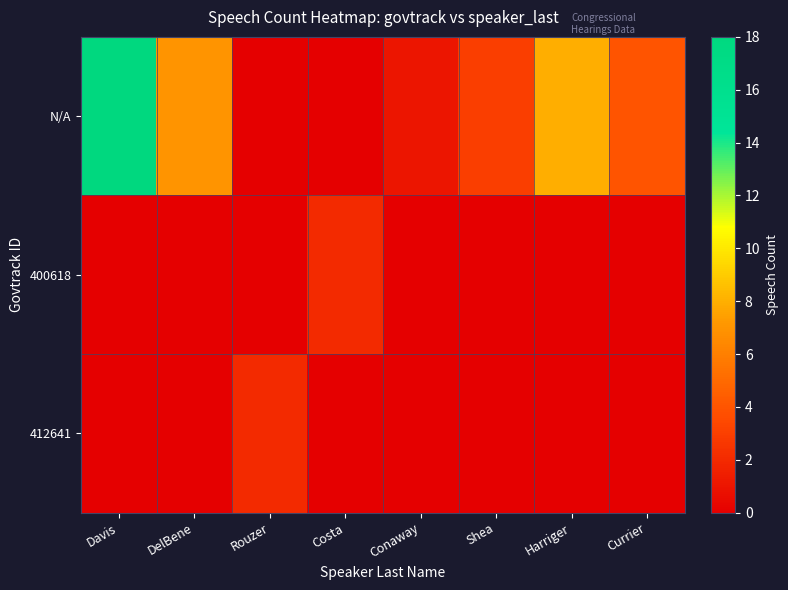

Reading left to right, transcribe all the data shown in this chart.

N/A: Davis=18	DelBene=7	Rouzer=0	Costa=0	Conaway=1	Shea=3	Harriger=8	Currier=4
400618: Davis=0	DelBene=0	Rouzer=0	Costa=2	Conaway=0	Shea=0	Harriger=0	Currier=0
412641: Davis=0	DelBene=0	Rouzer=2	Costa=0	Conaway=0	Shea=0	Harriger=0	Currier=0